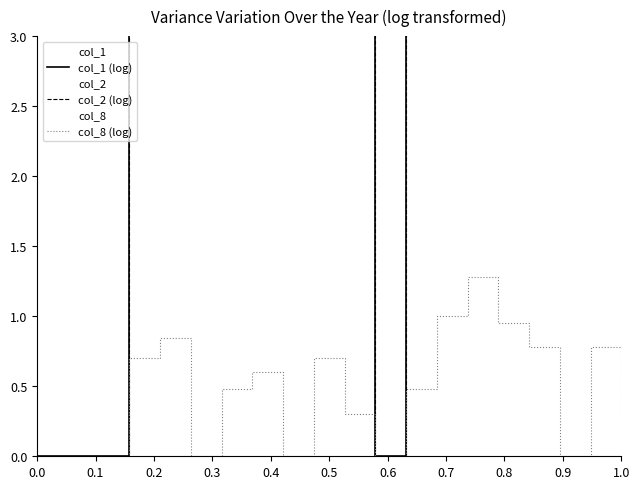

How many lines are shown in the chart?

3